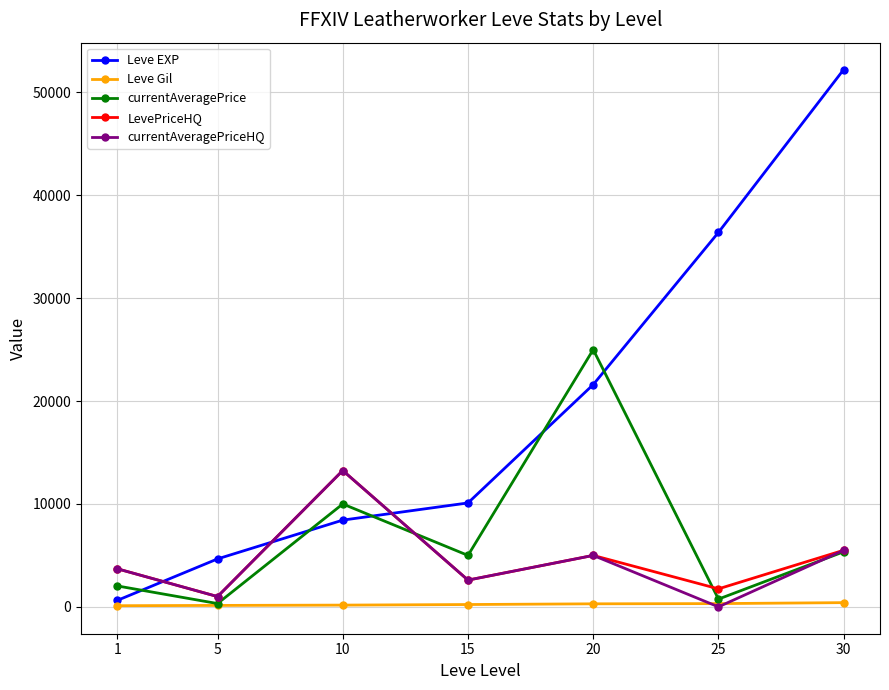

What are all the series names shown in the legend?

Leve EXP, Leve Gil, currentAveragePrice, LevePriceHQ, currentAveragePriceHQ